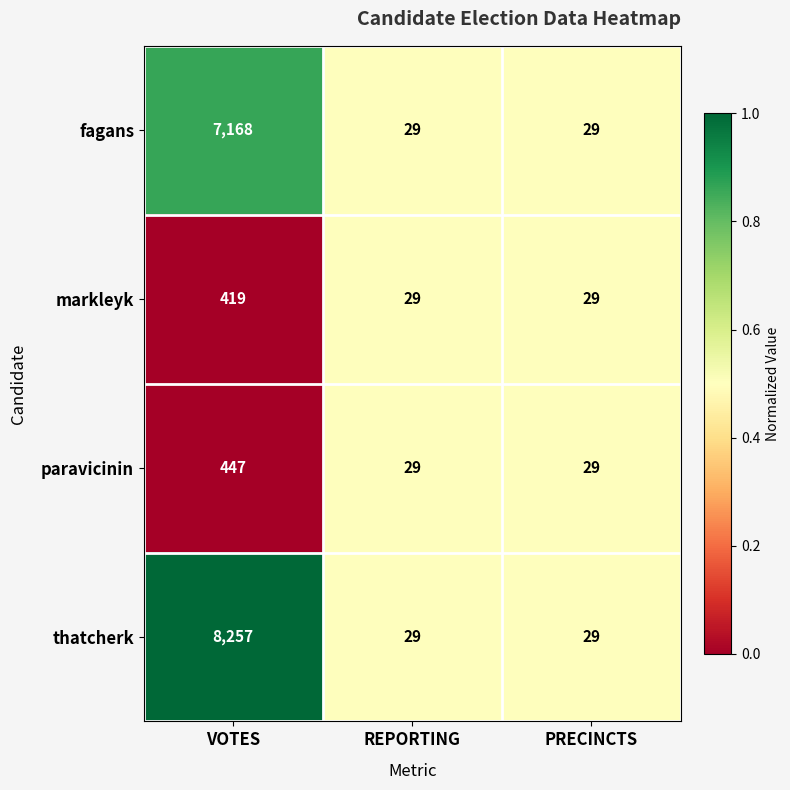

List the series in order of their peak value, highest first.

thatcherk, fagans, paravicinin, markleyk